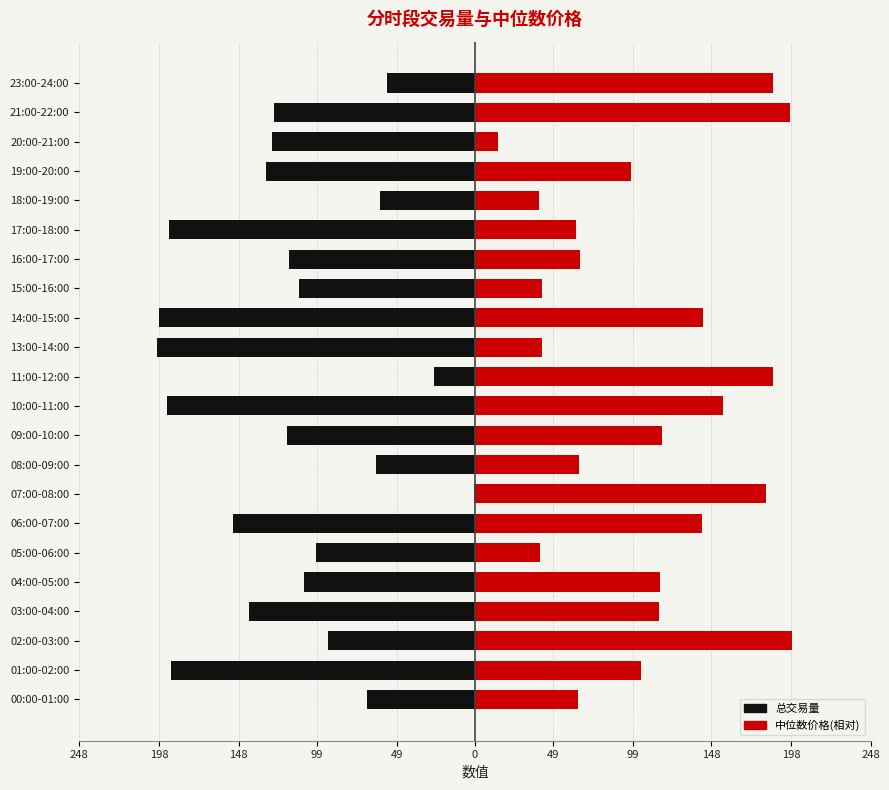

True or false: 中位数价格(相对) has a value of 75.0 at 03:00-04:00.

False